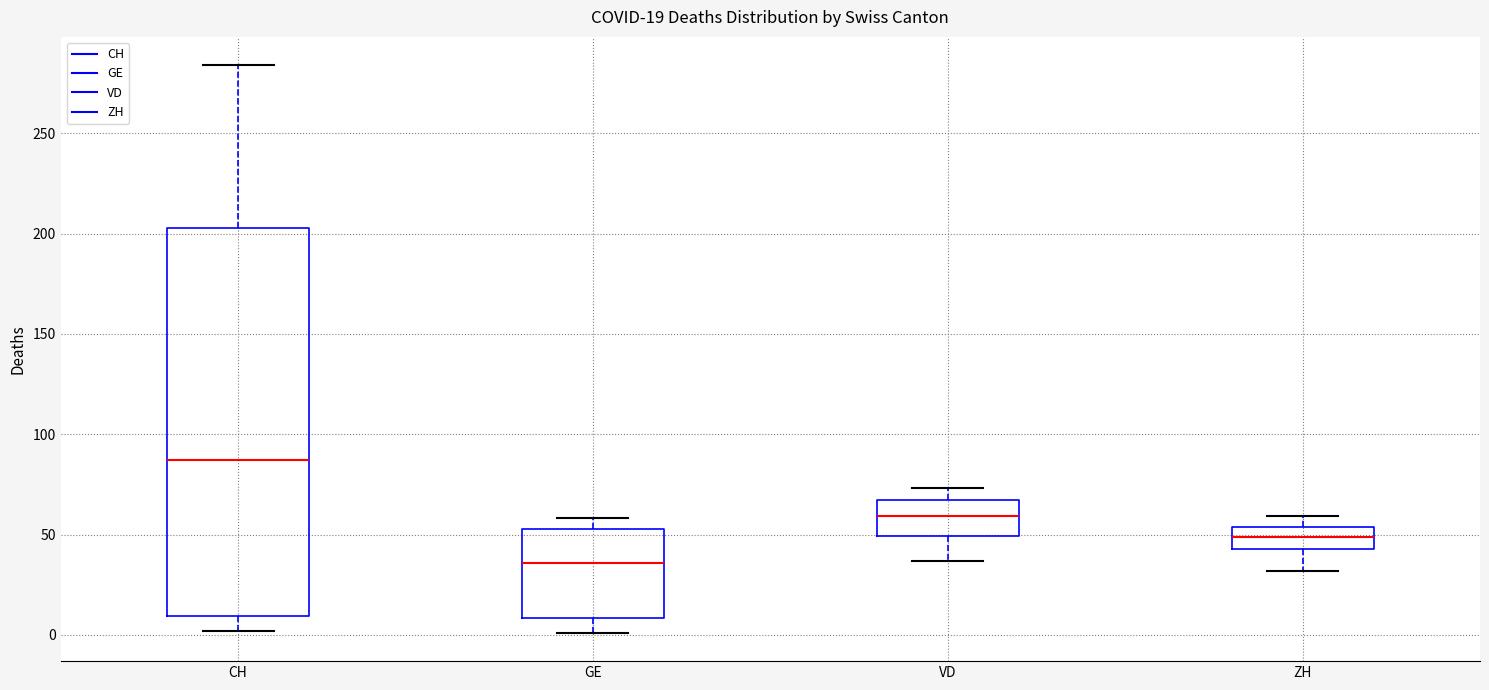

Which box is the tallest, from its lower edge to its upper edge?

CH